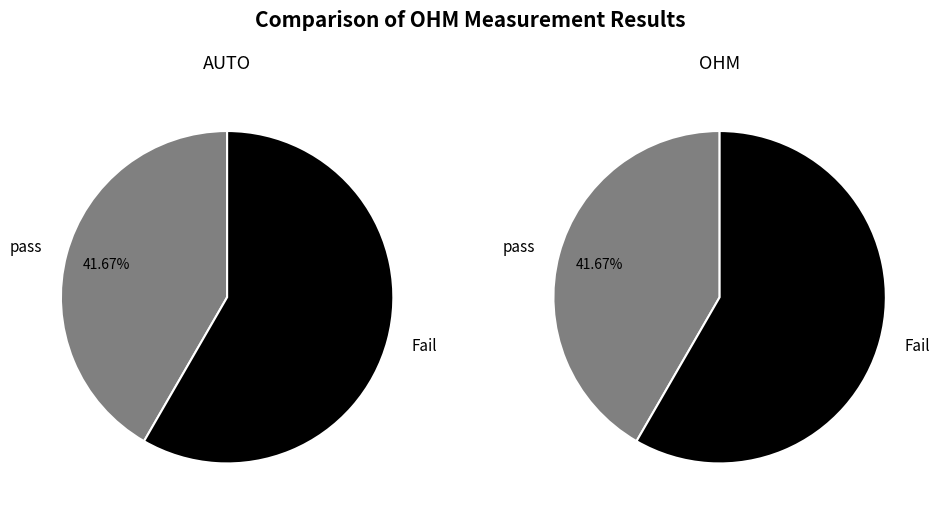

What percentage is the pass slice, to the nearest percent?

42%